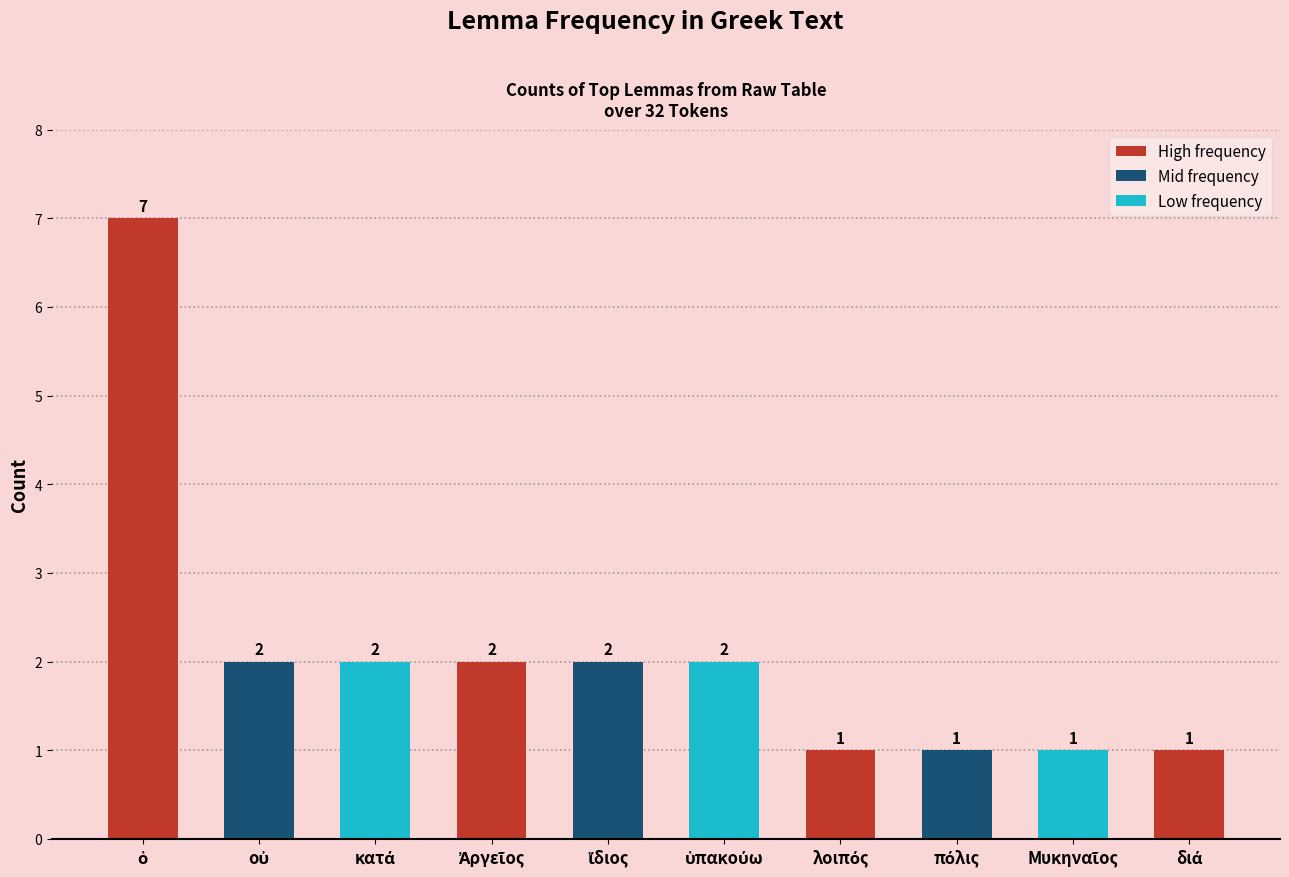

What is the average value?

2